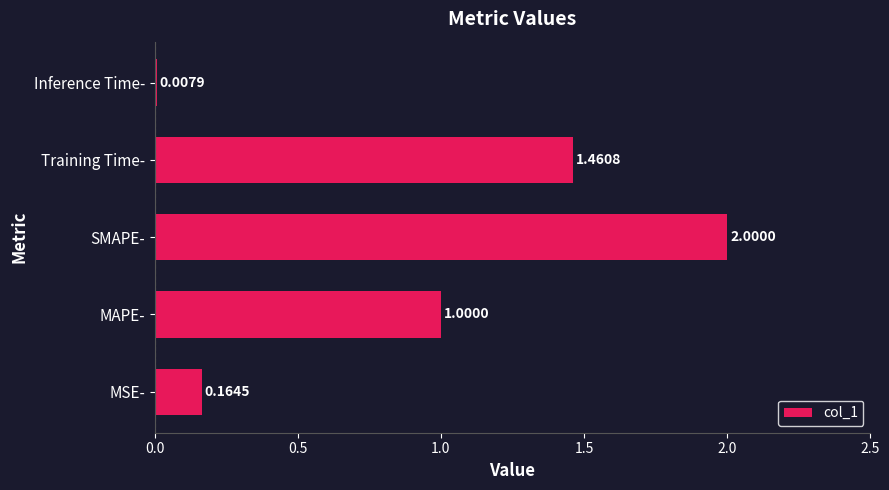

What is the sum of all values?

4.6